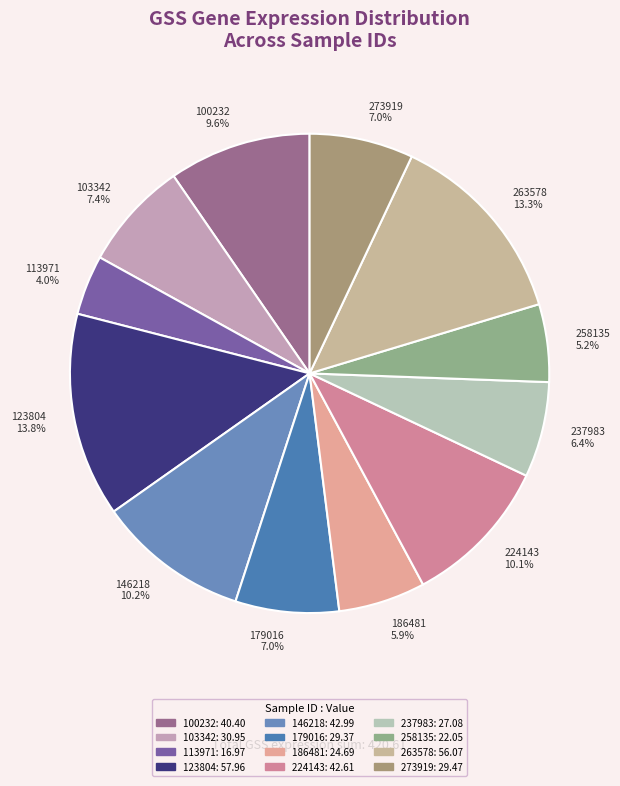

Does any single category account for the majority?

No